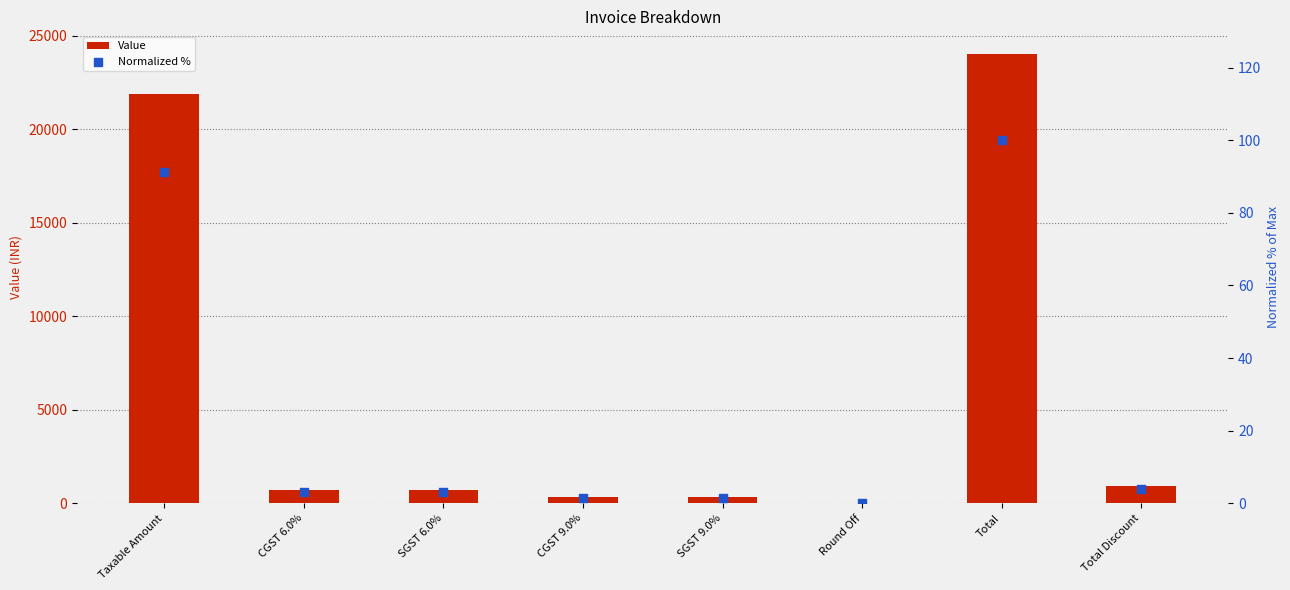

Which series contains the lowest Y value?

Normalized %